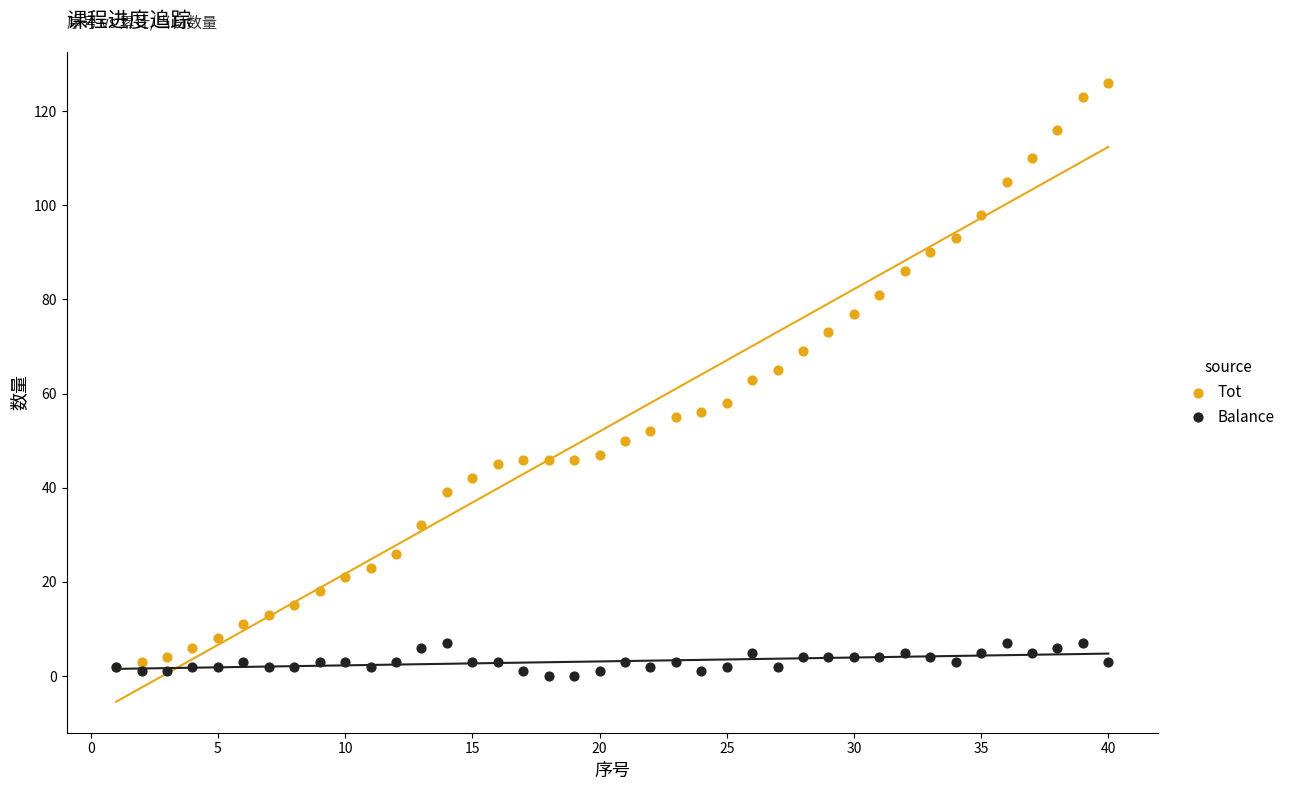

Which series reaches the minimum Y coordinate?

Balance